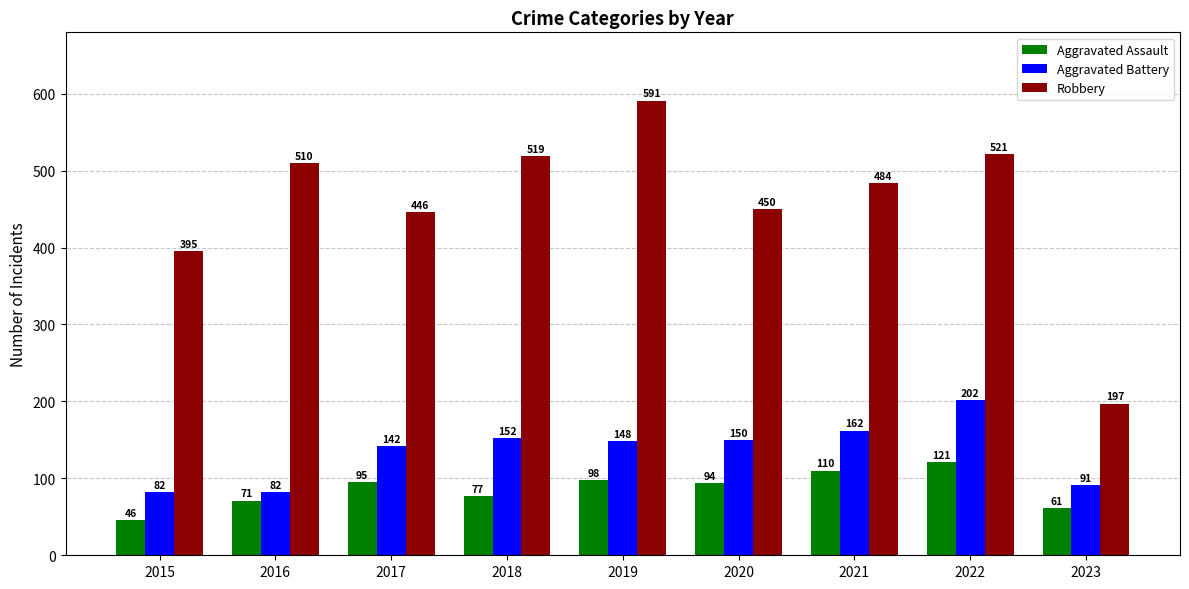

Reading left to right, transcribe all the data shown in this chart.

Aggravated Assault: 2015=46	2016=71	2017=95	2018=77	2019=98	2020=94	2021=110	2022=121	2023=61
Aggravated Battery: 2015=82	2016=82	2017=142	2018=152	2019=148	2020=150	2021=162	2022=202	2023=91
Robbery: 2015=395	2016=510	2017=446	2018=519	2019=591	2020=450	2021=484	2022=521	2023=197